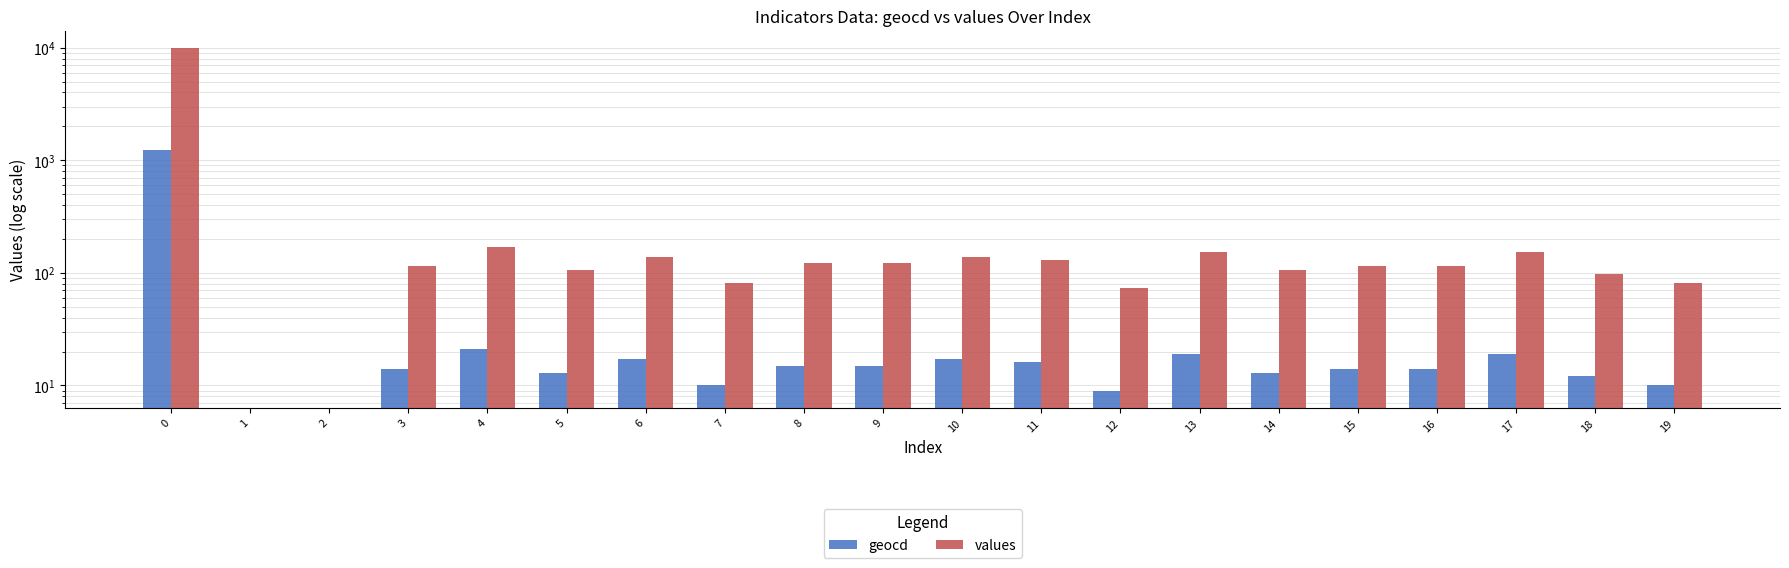

List the series in order of their overall mean, highest first.

geocd, values